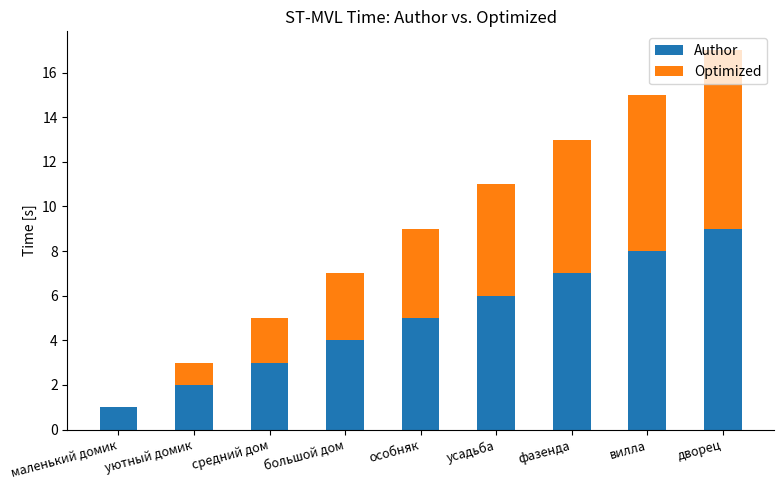

The value of Author at усадьба is 10. True or false?

False